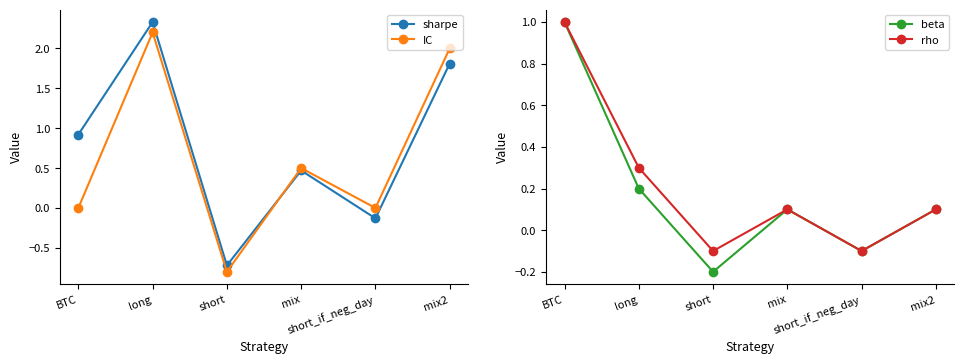

What are all the series names shown in the legend?

sharpe, IC, beta, rho